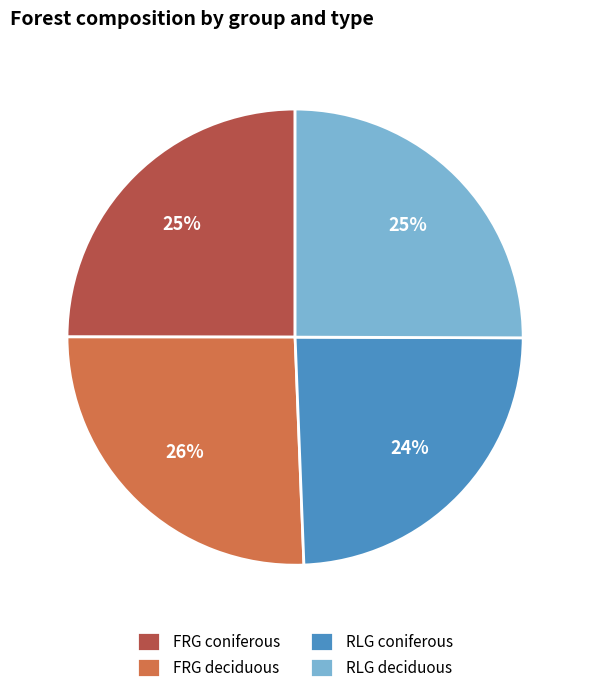

Which has a higher value, FRG coniferous or FRG deciduous?

FRG deciduous